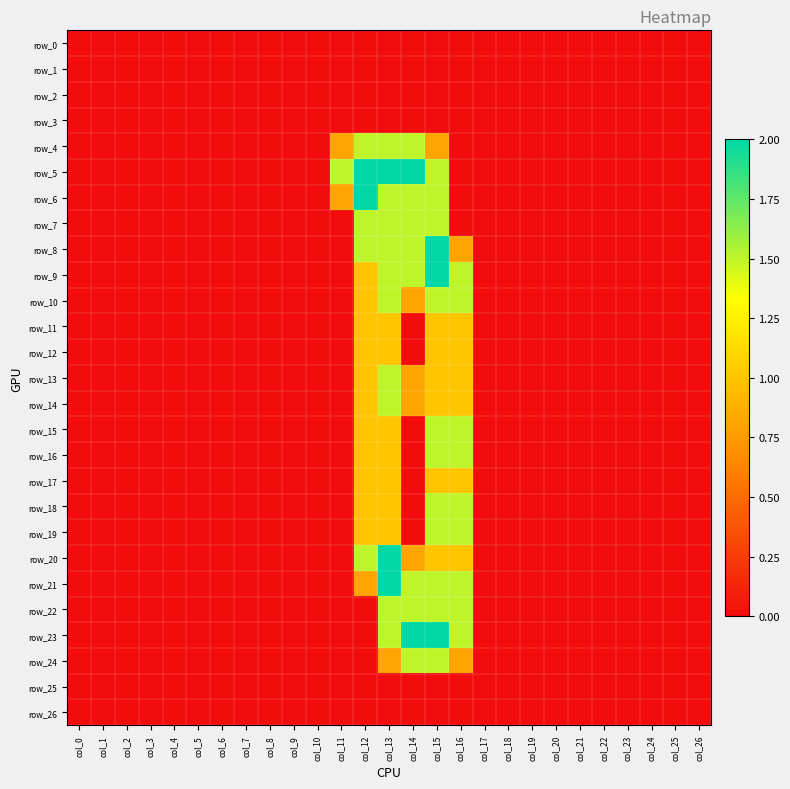

Which series changed the most between col_17 and col_25?

row_0